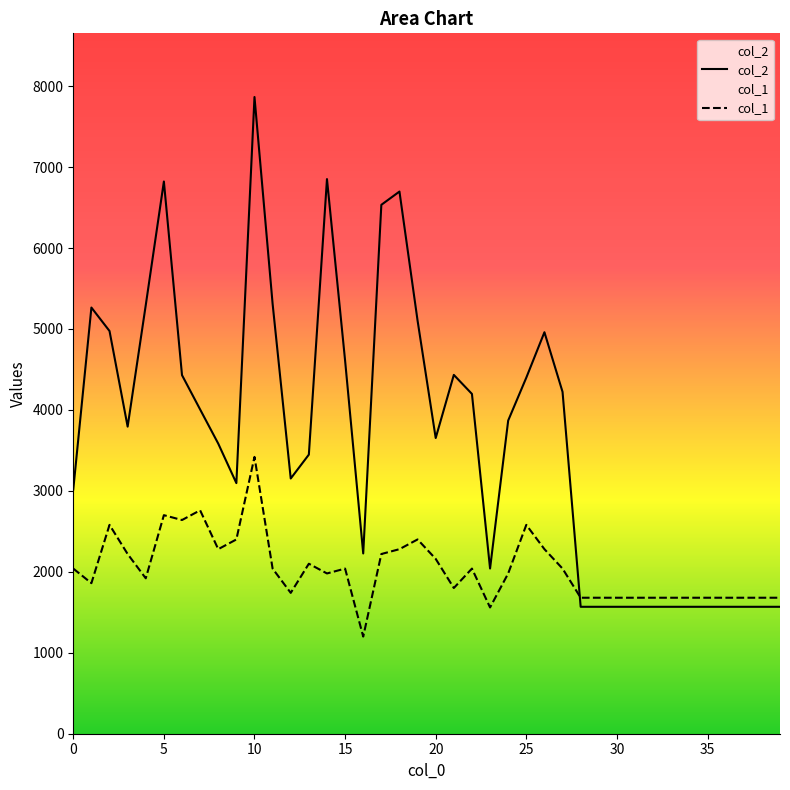

At how many categories does at least one series exceed 4995?

9